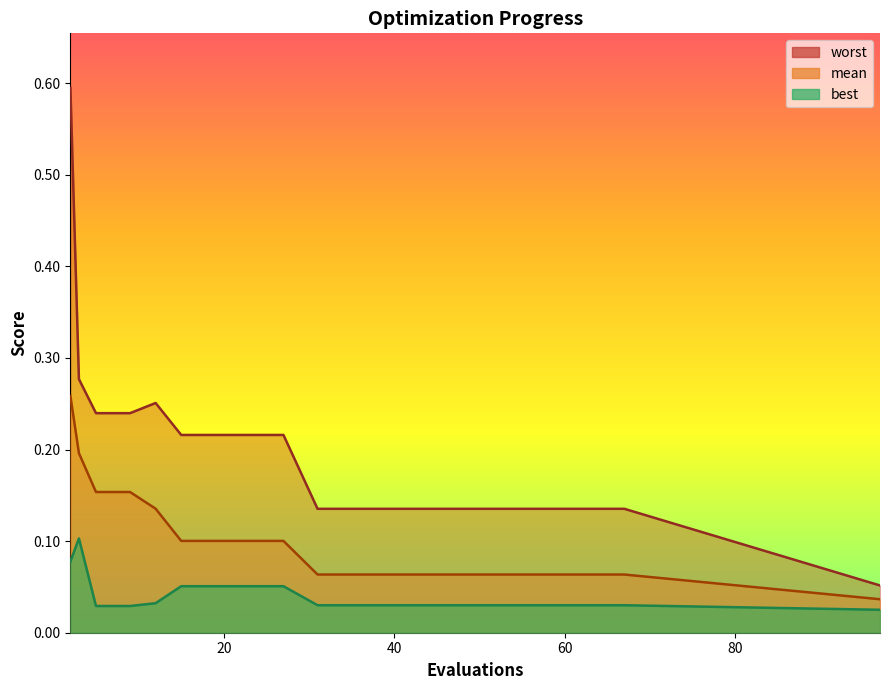

The mean series shows 0.1 at 12. True or false?

False